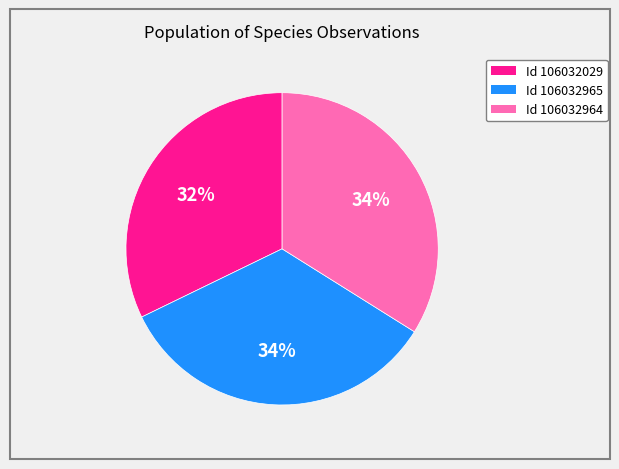

What is the ratio of the value at Id 106032965 to the value at Id 106032964?

1.0